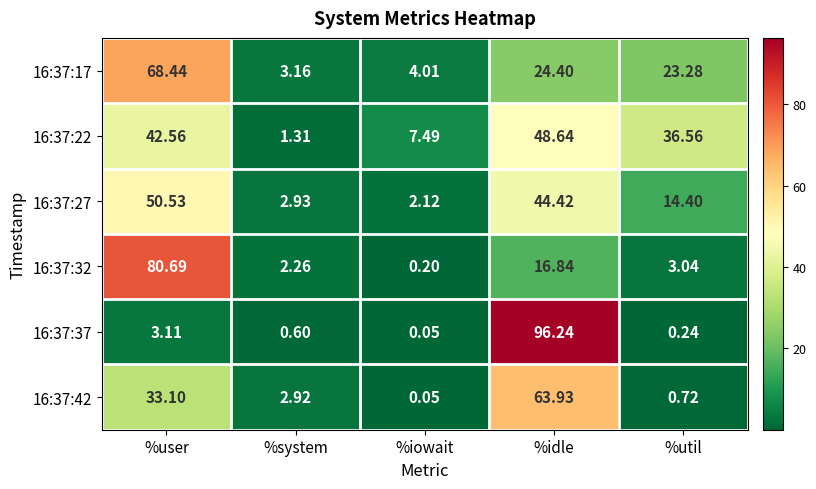

What is the total value across all series at %system?

13.2